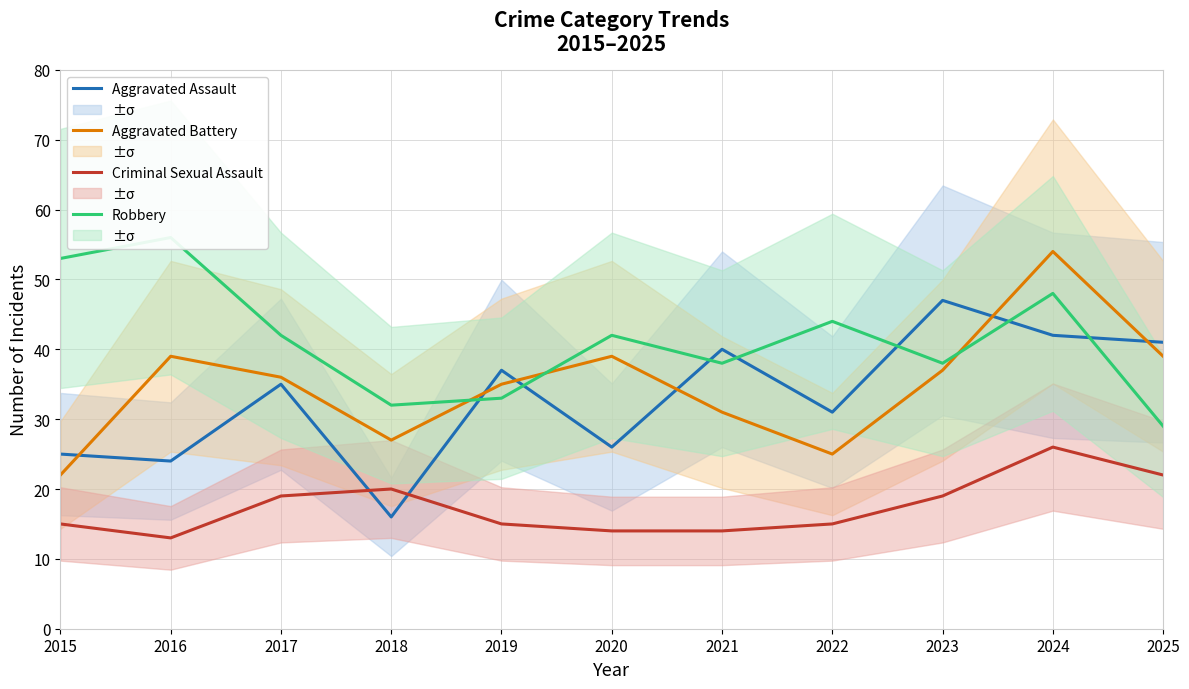

Rank the categories by Aggravated Assault value from highest to lowest.

2023, 2024, 2025, 2021, 2019, 2017, 2022, 2020, 2015, 2016, 2018